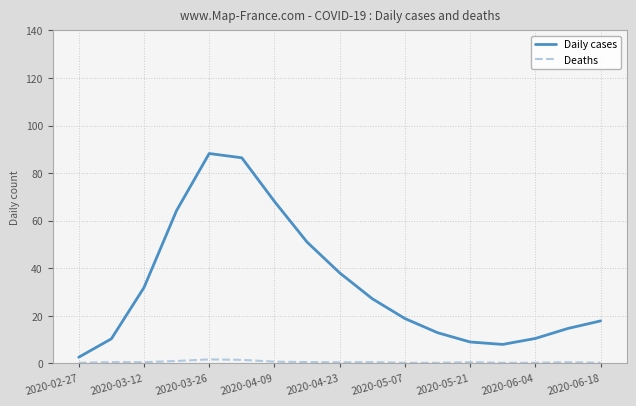

At how many categories does at least one series exceed 12?

12